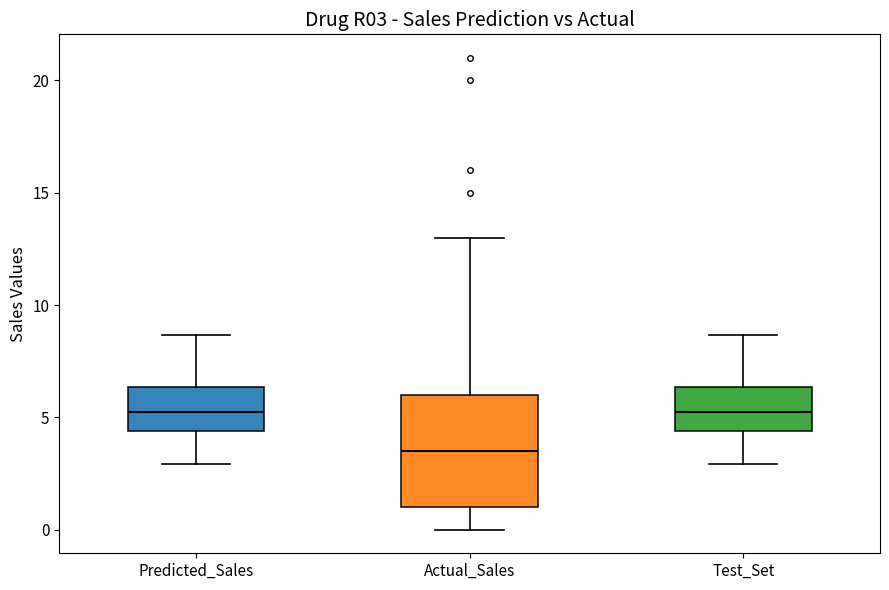

Which box is the tallest, from its lower edge to its upper edge?

Actual_Sales